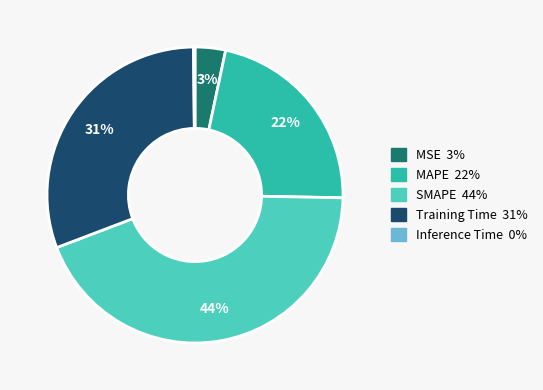

Which slice is the largest?

SMAPE